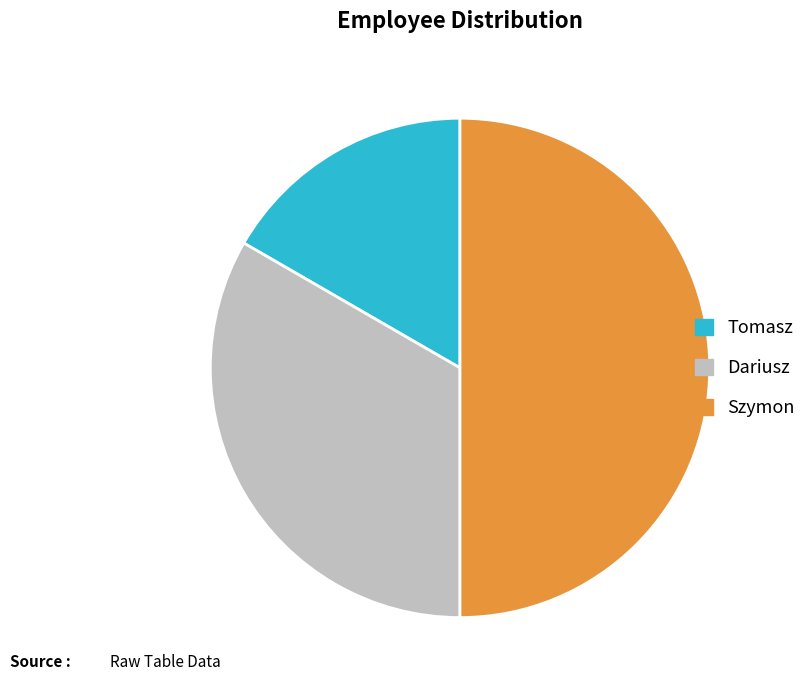

Is it true that Dariusz is 27% of the pie?

False